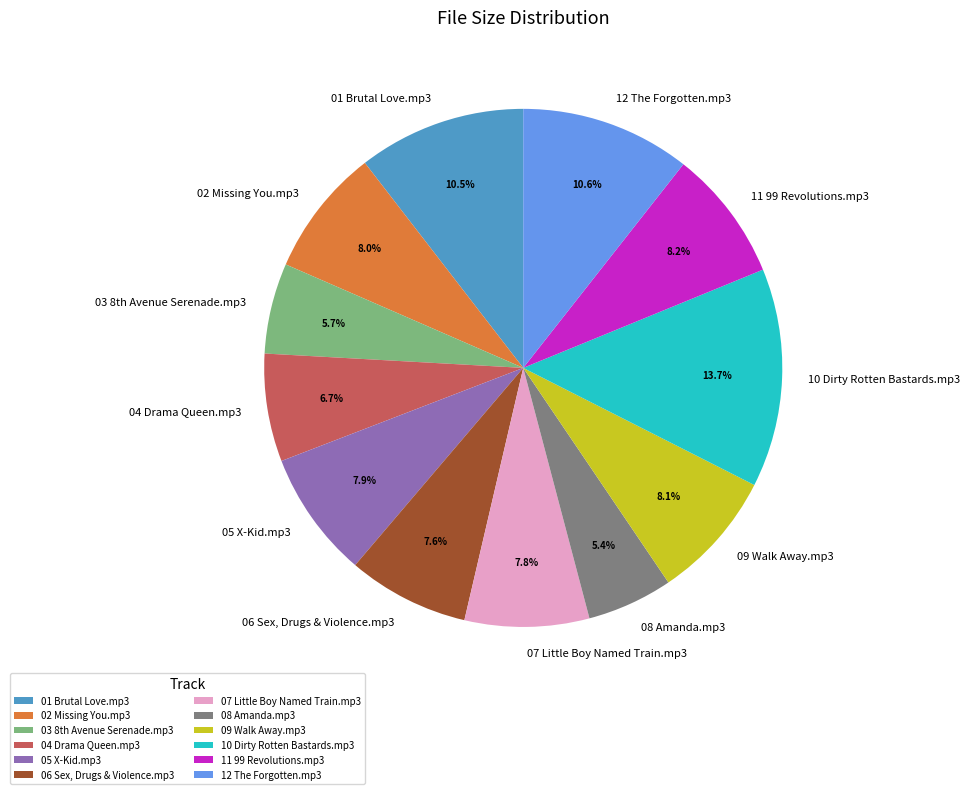

What is the largest slice in the pie chart?

10 Dirty Rotten Bastards.mp3